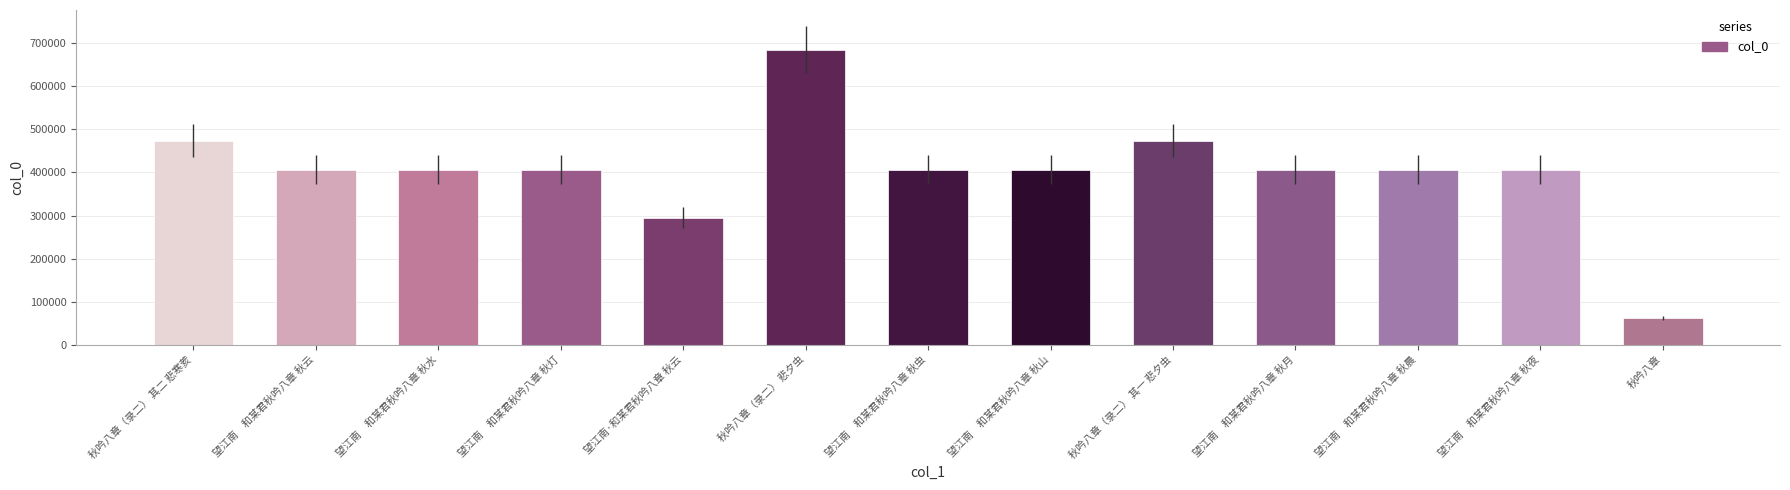

True or false: the data shows 406869 at 望江南　和某君秋吟八章 秋晨.

True